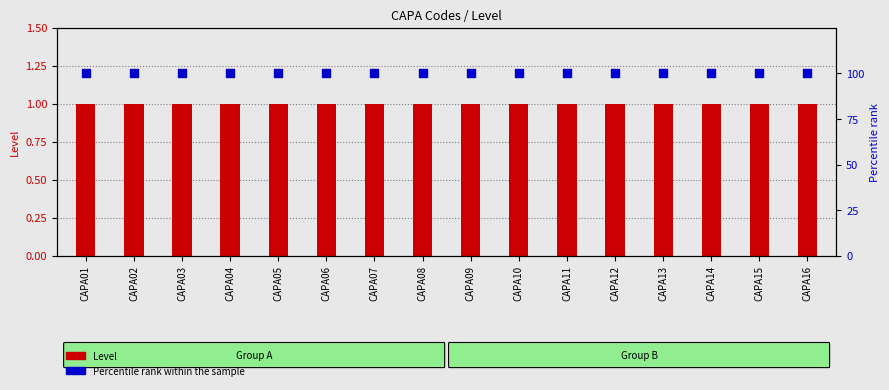

What is the total value across all series at CAPA06?

101